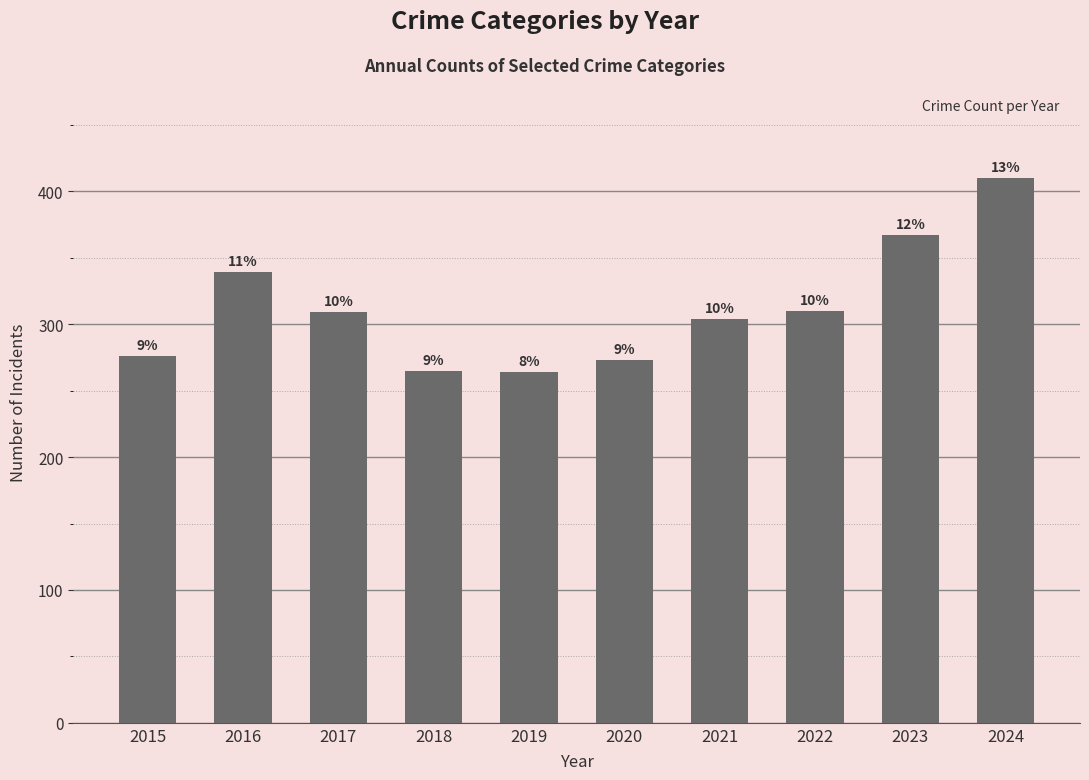

What is the ratio of the value at 2019 to the value at 2018?

1.0